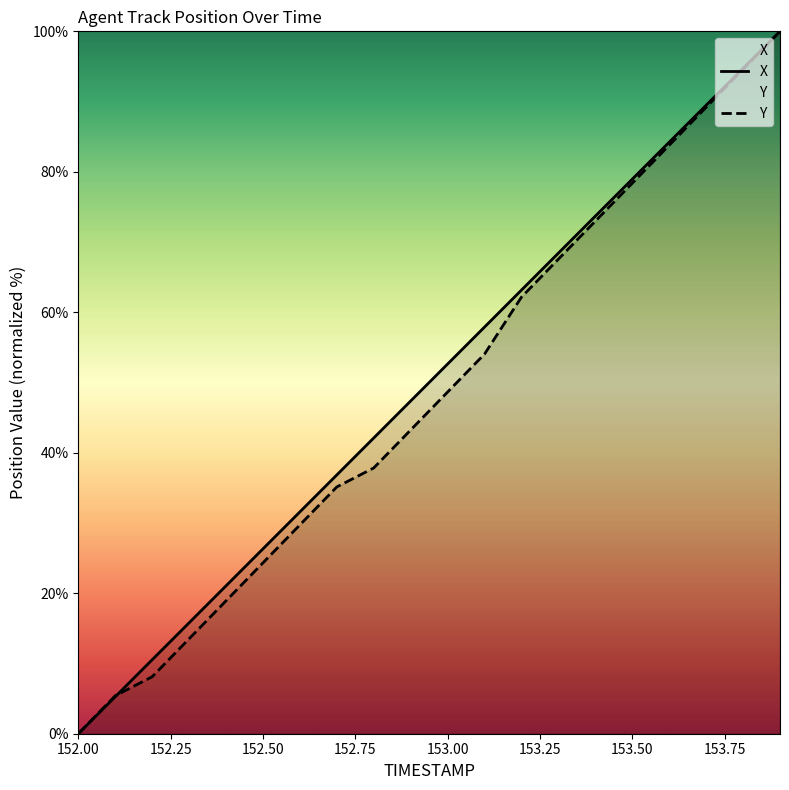

The value of X at 153.1 is 92.9. True or false?

False